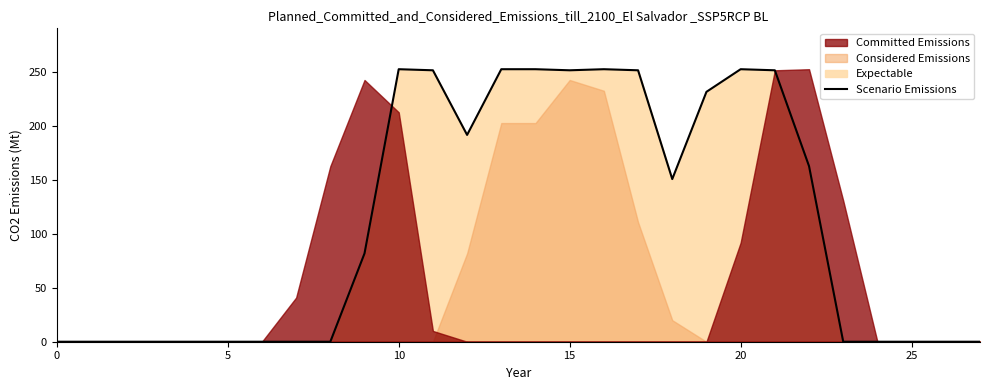

Reading left to right, list all the values displayed in this chart.

0	0	0	0	0	0	0	0	0	82	253	252	192	253	253	252	253	252	151	232	253	252	163	0	0	0	0	0